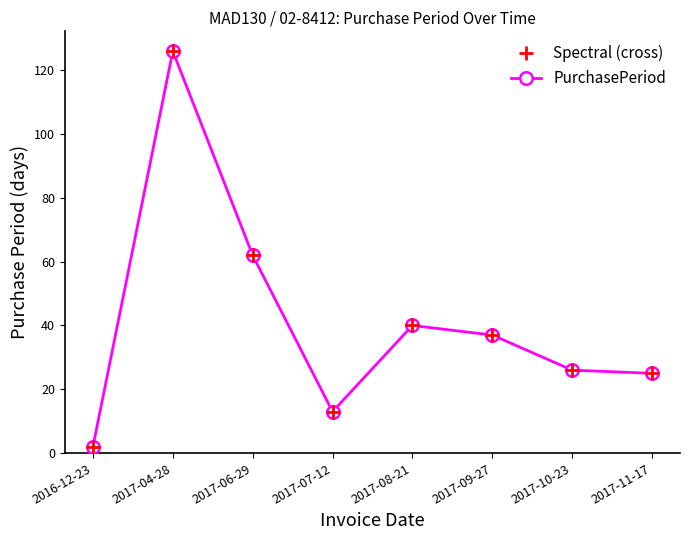

What is the approximate value at 2017-04-28, to the nearest 5?

125